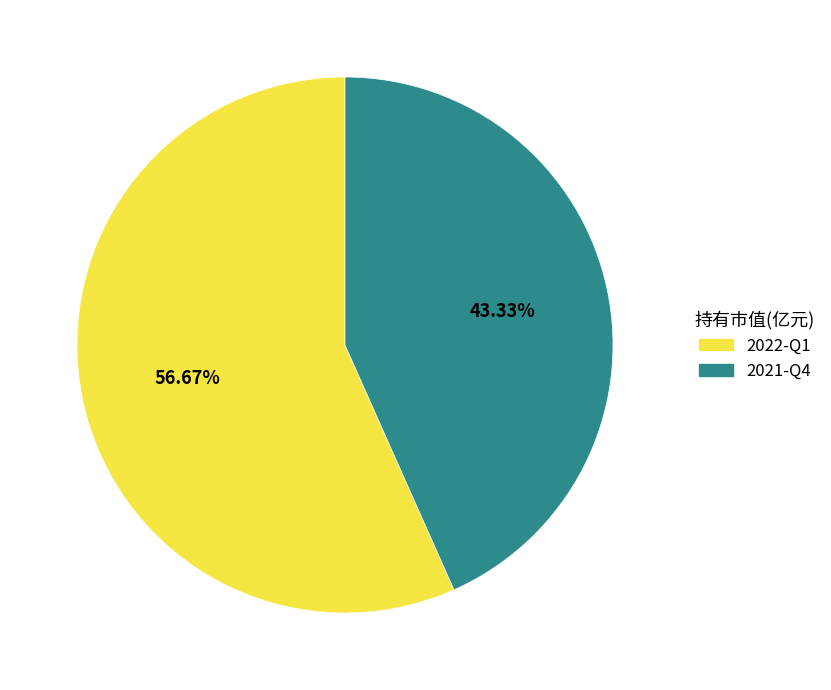

Rank the categories by value from highest to lowest.

2022-Q1, 2021-Q4